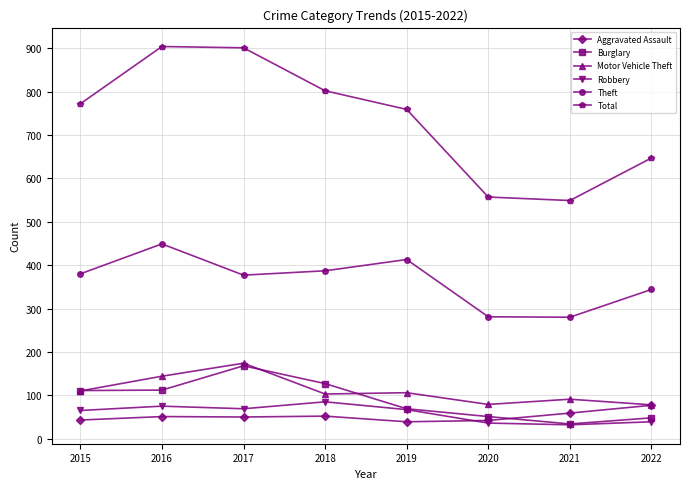

Where is Theft nearest to the value 364?

2017